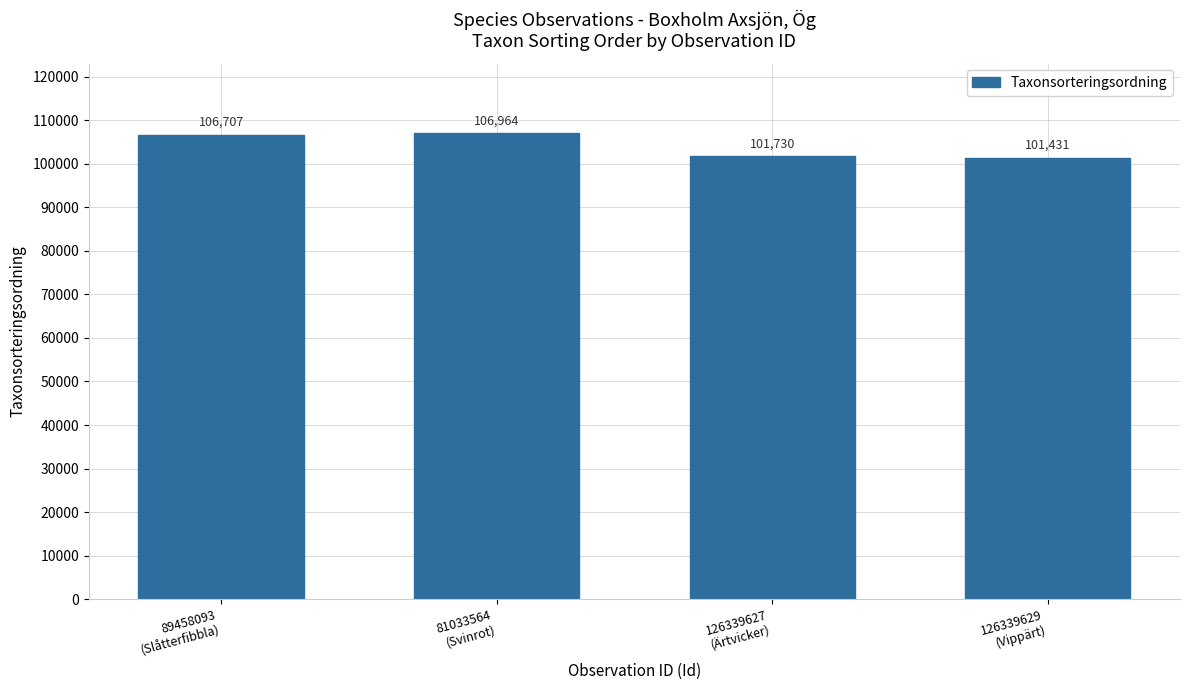

Reading left to right, what are all the values shown in this chart?

89458093
(Slåtterfibbla)=106707	81033564
(Svinrot)=106964	126339627
(Ärtvicker)=101730	126339629
(Vippärt)=101431